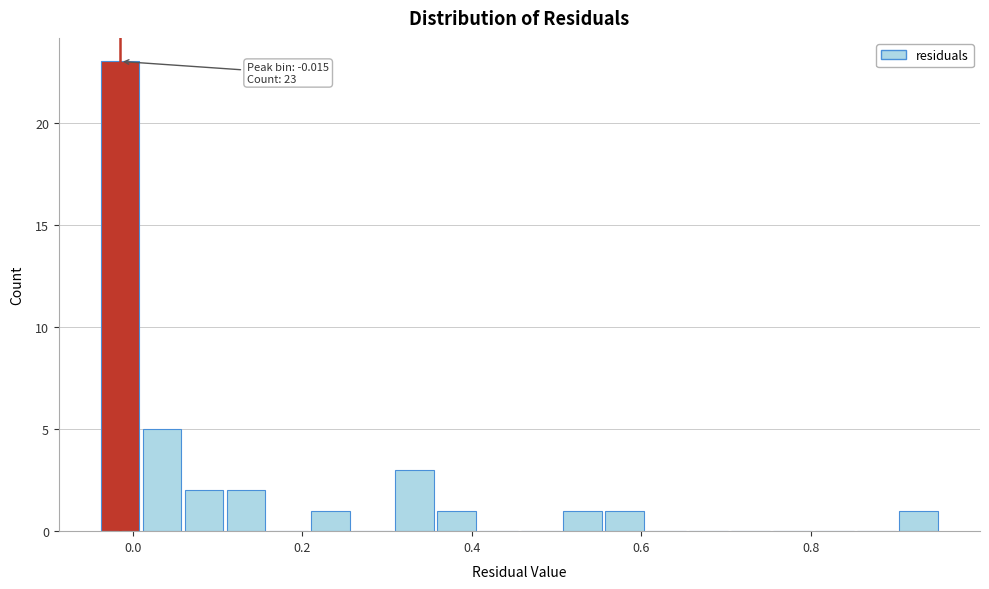

Read against the x-axis, roughly where is the centre of the tallest bar?

-0.02